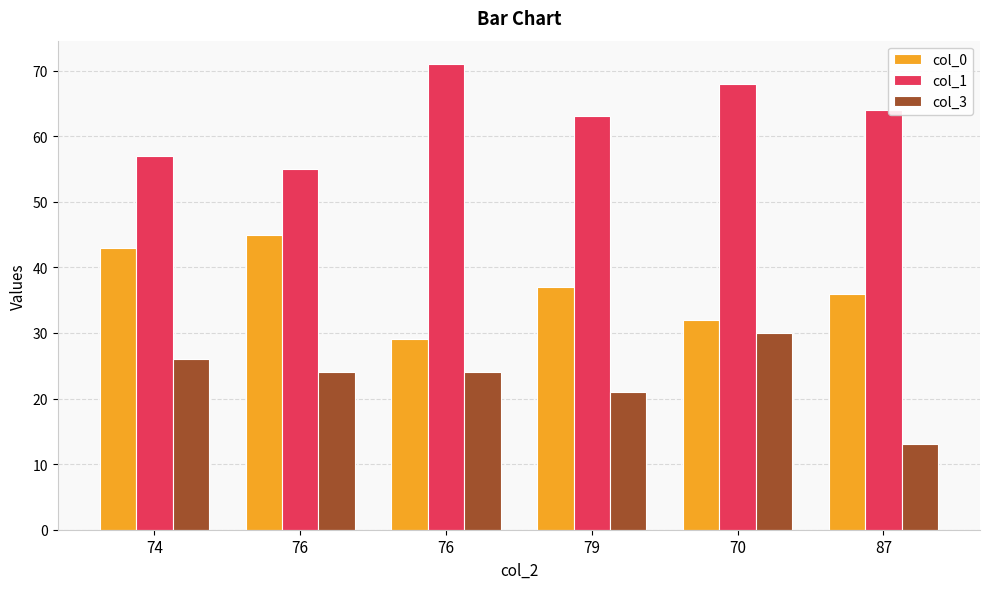

How many col_0 values are between 32 and 43?

4